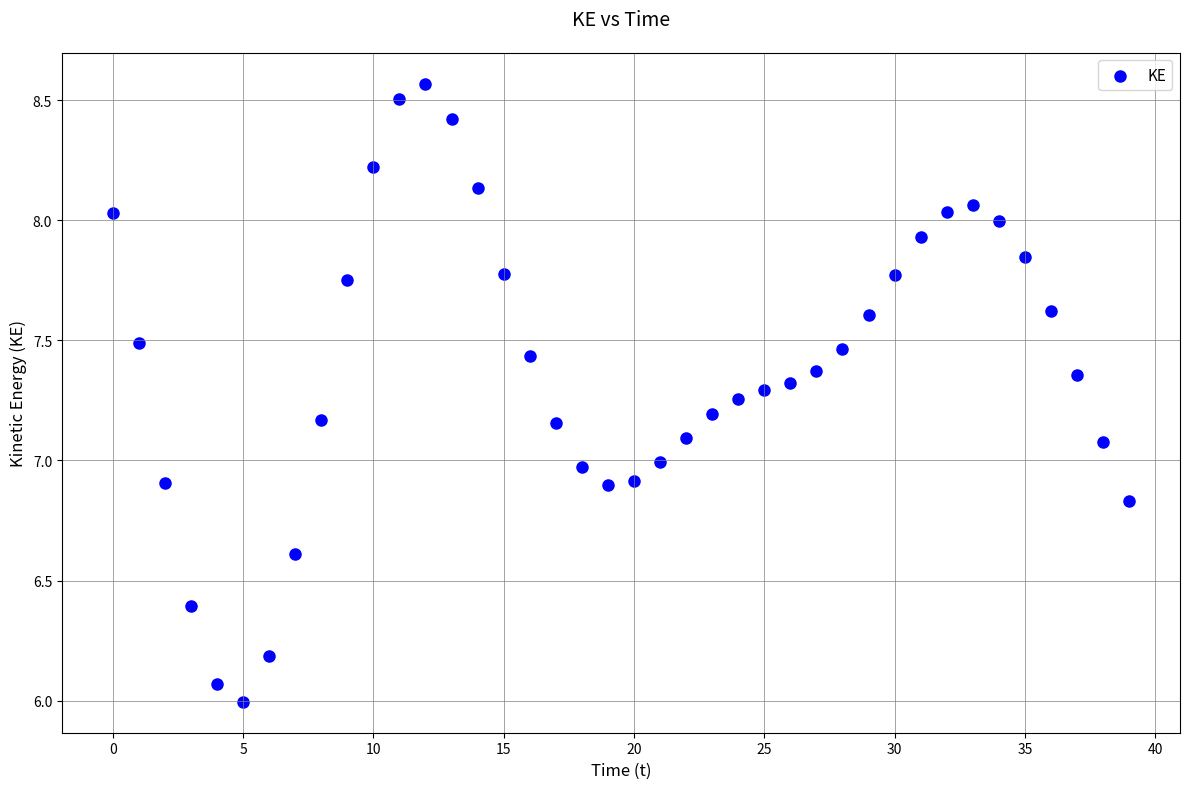

What is the range of Y values (max minus min)?

2.6